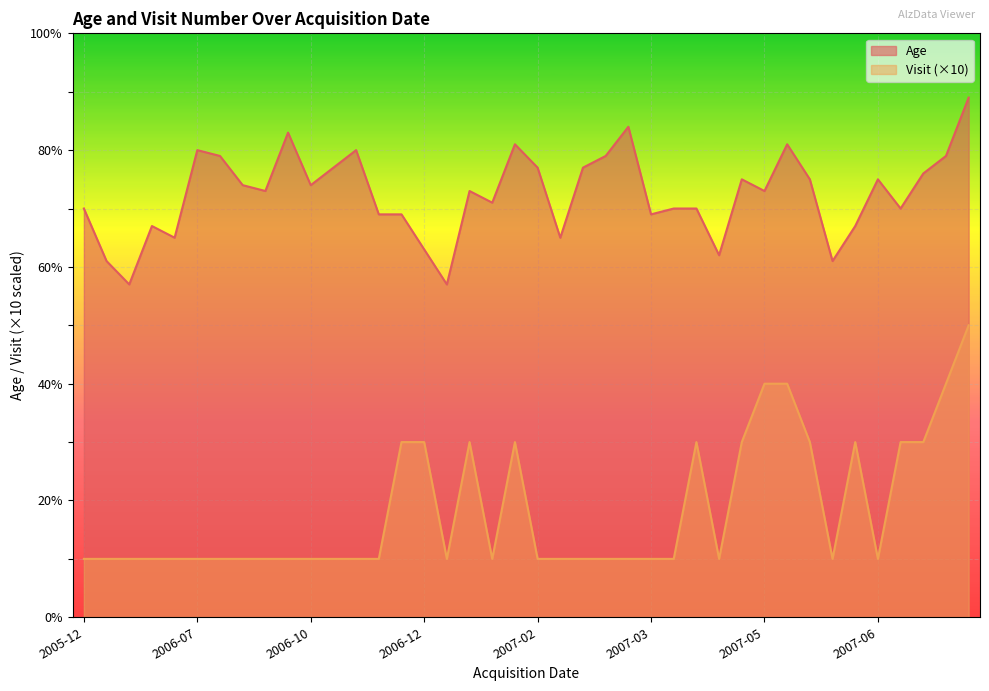

List the series in order of their peak value, lowest first.

Visit (×10), Age